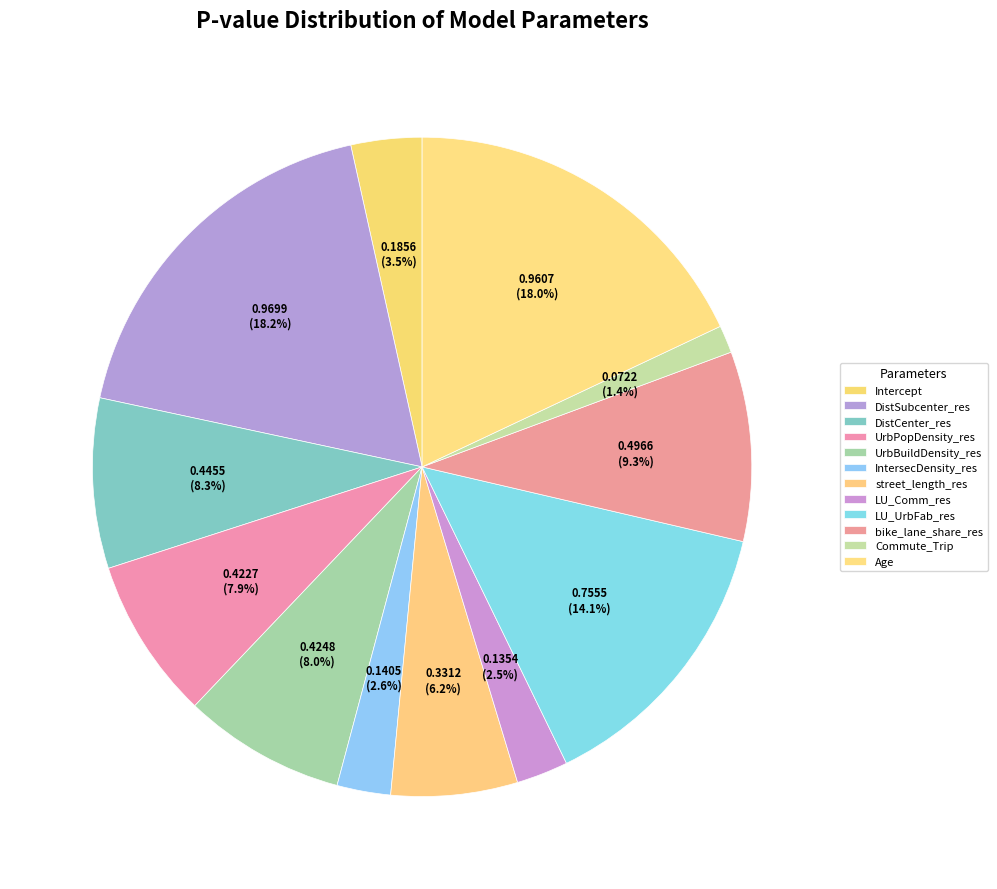

What is the total percentage of DistCenter_res and DistSubcenter_res?

26.5%